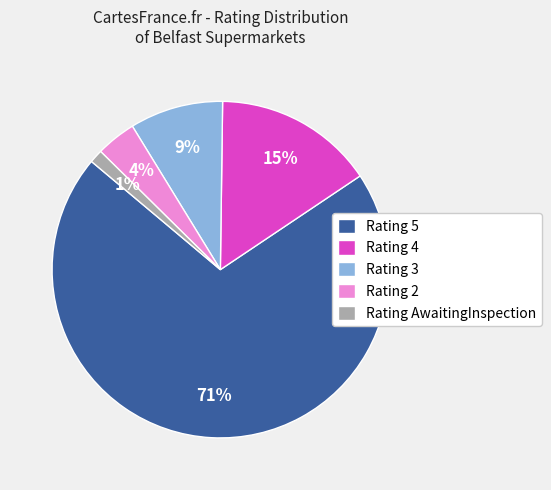

Is the sum of Rating 5 and Rating 4 greater than half?

Yes